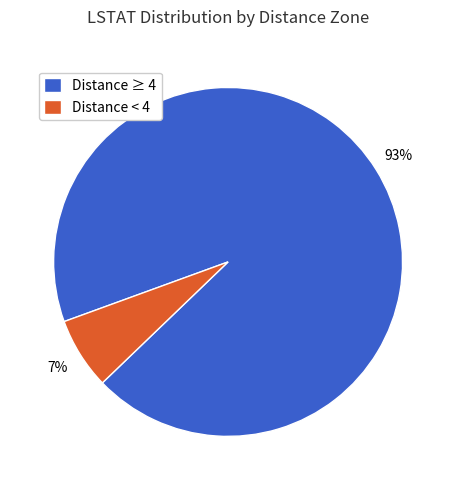

To the nearest percent, what is the combined percentage of Distance < 4 and Distance ≥ 4?

100%